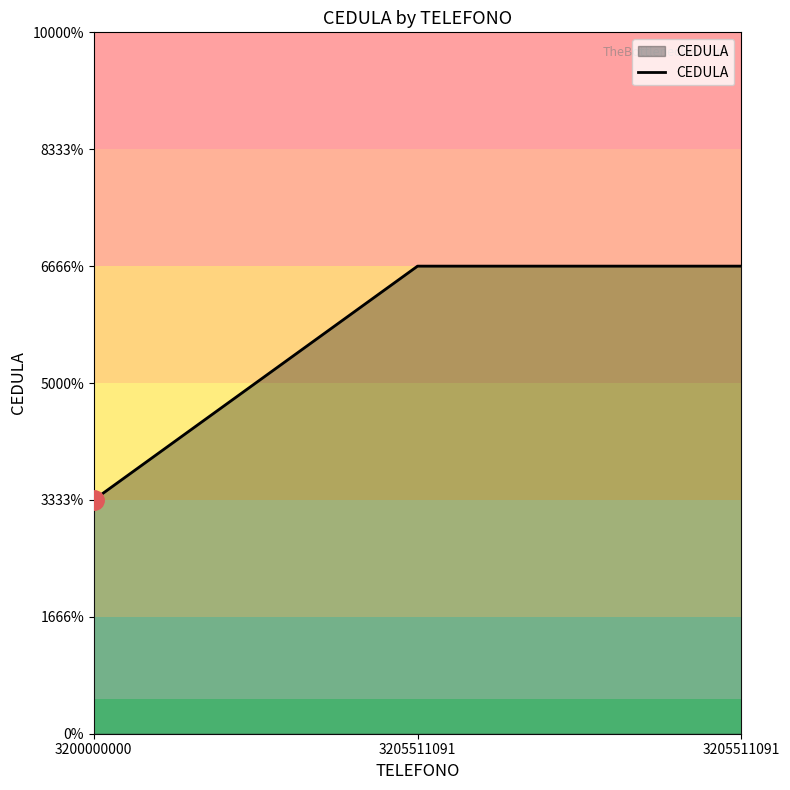

What is the value of the 1st point from the left?

1